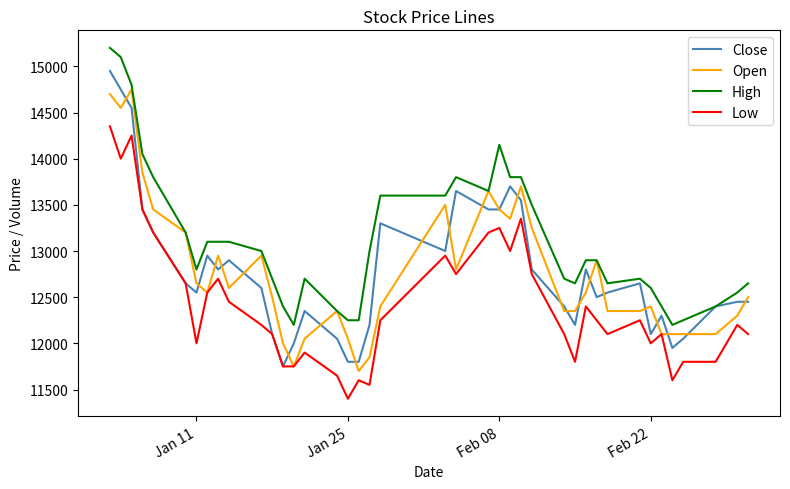

True or false: High and Low intersect in this chart.

False